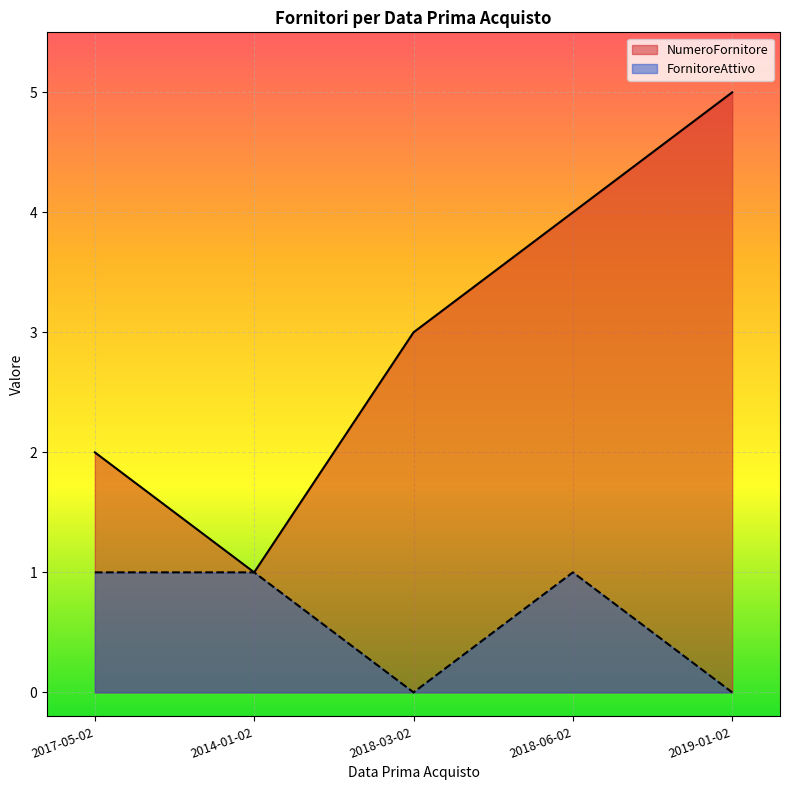

How many series are shown in this chart?

2